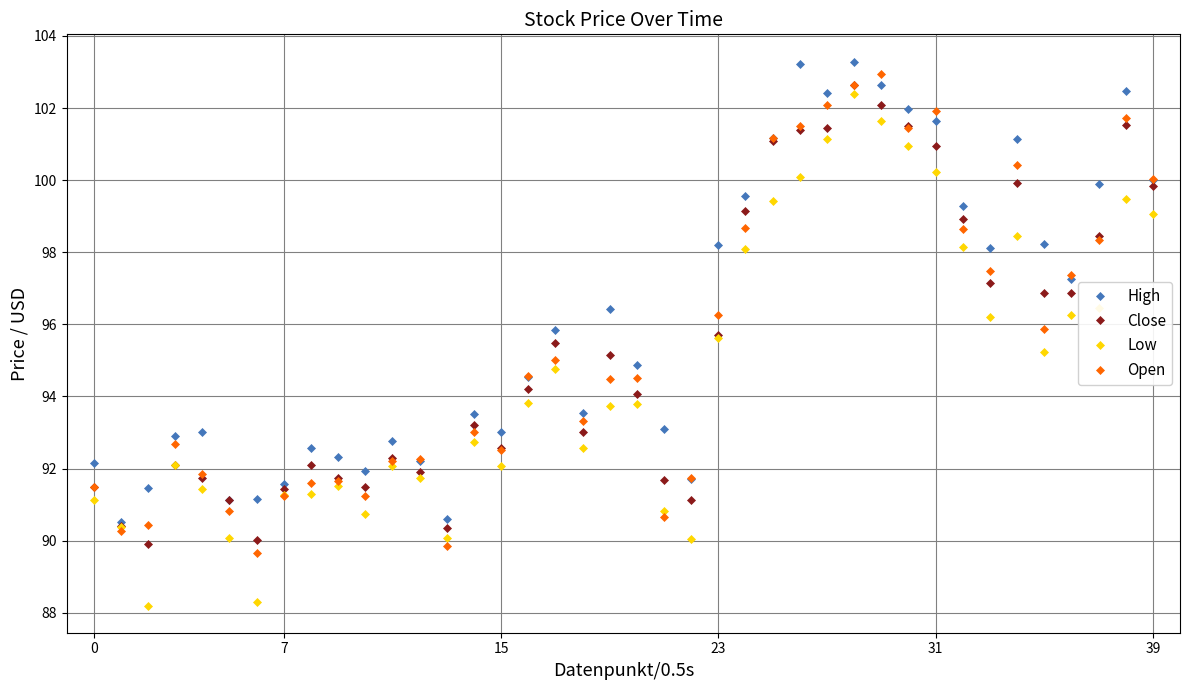

What is the maximum value for Low?

102.4